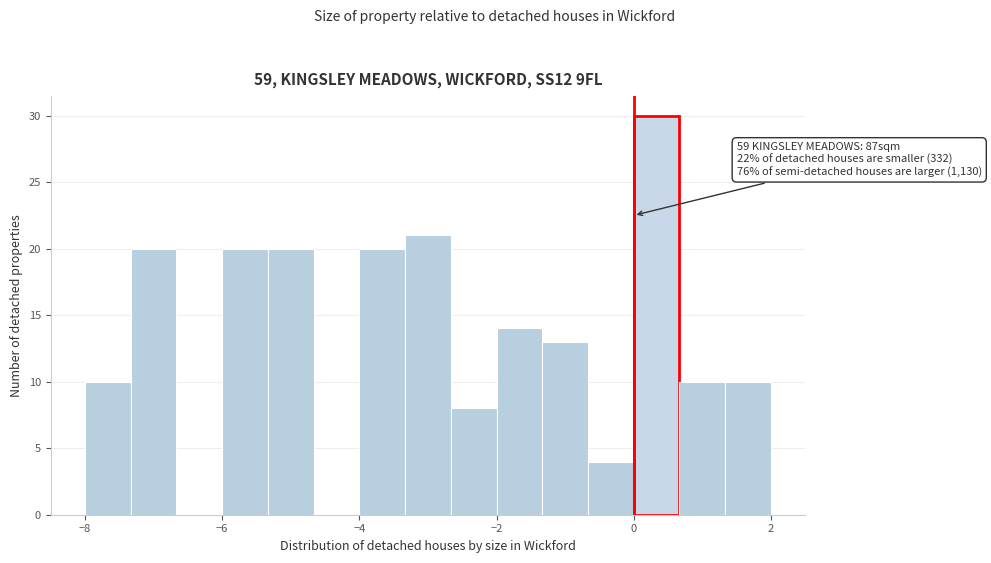

Around what value on the x-axis is the tallest bar? Give the approximate position of its centre, as read against the axis.

0.4